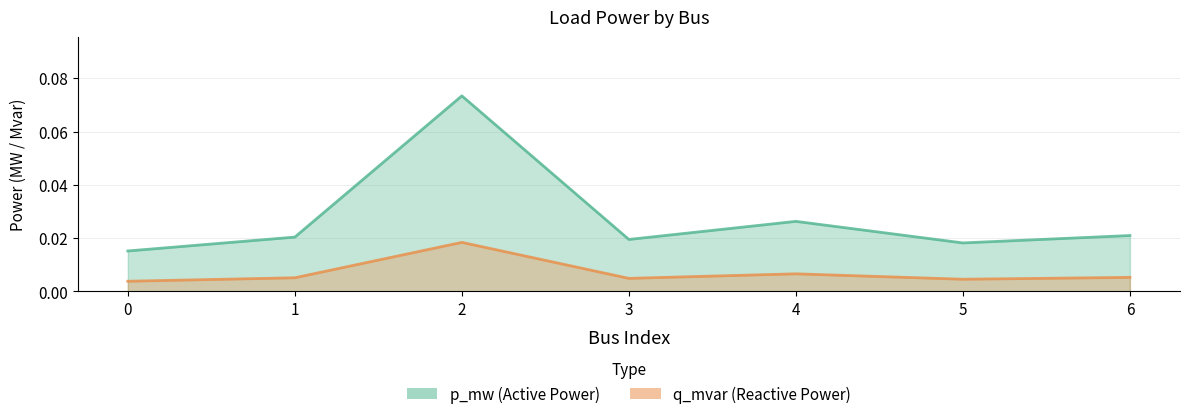

How many interior local peaks does the q_mvar series have?

2